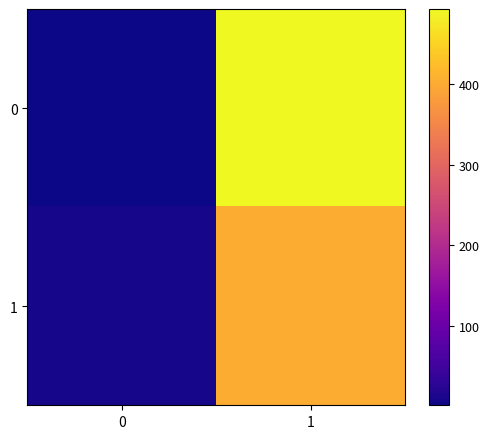

Reading left to right, what are all the values shown in this chart?

0: 0=2	1=493
1: 0=8	1=403